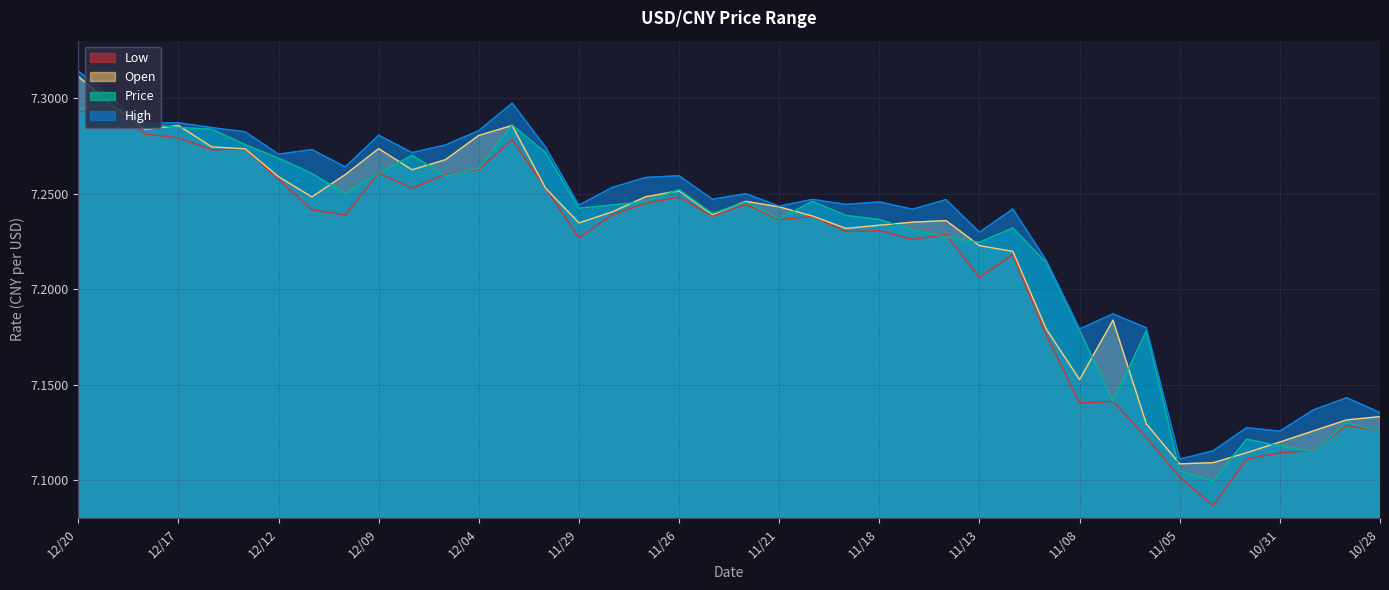

Where is the first local minimum for Price?

12/10